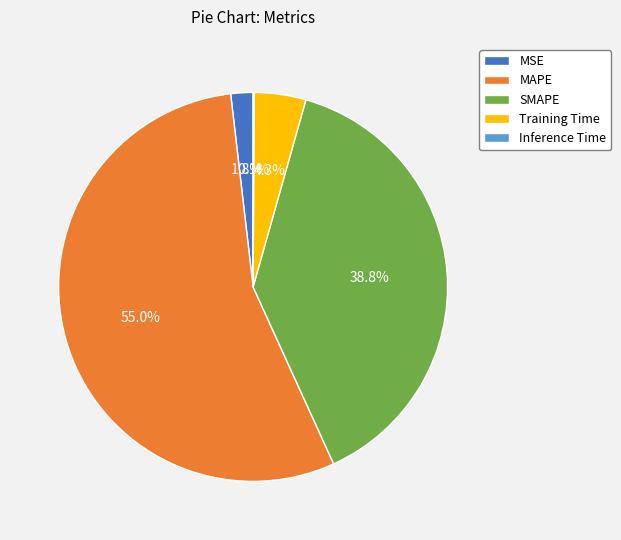

What is the majority slice?

MAPE